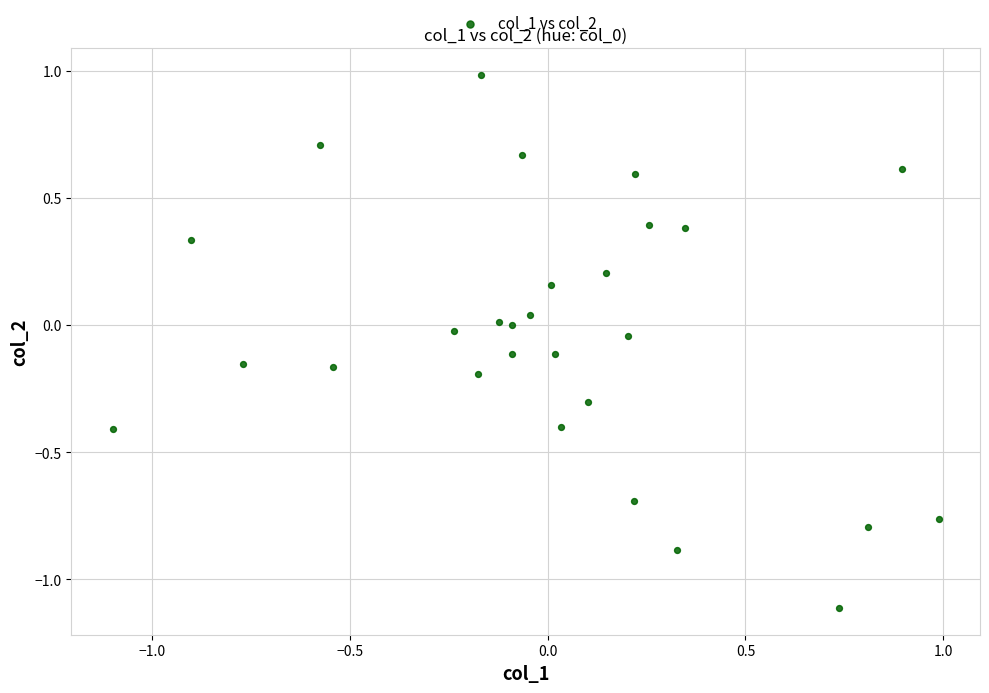

What is the range of Y values (max minus min)?

2.1